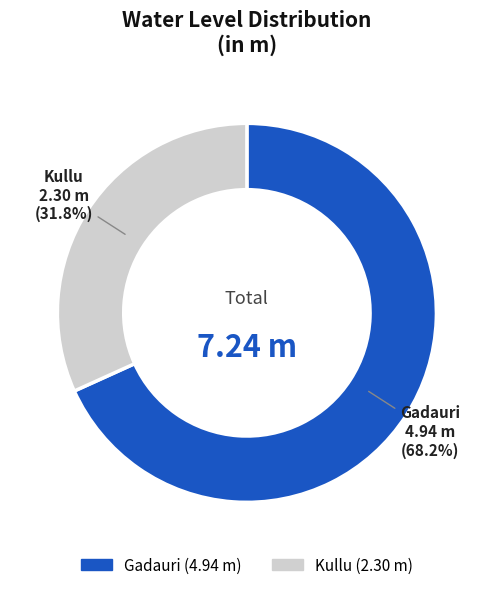

How many slices are in this pie chart?

2